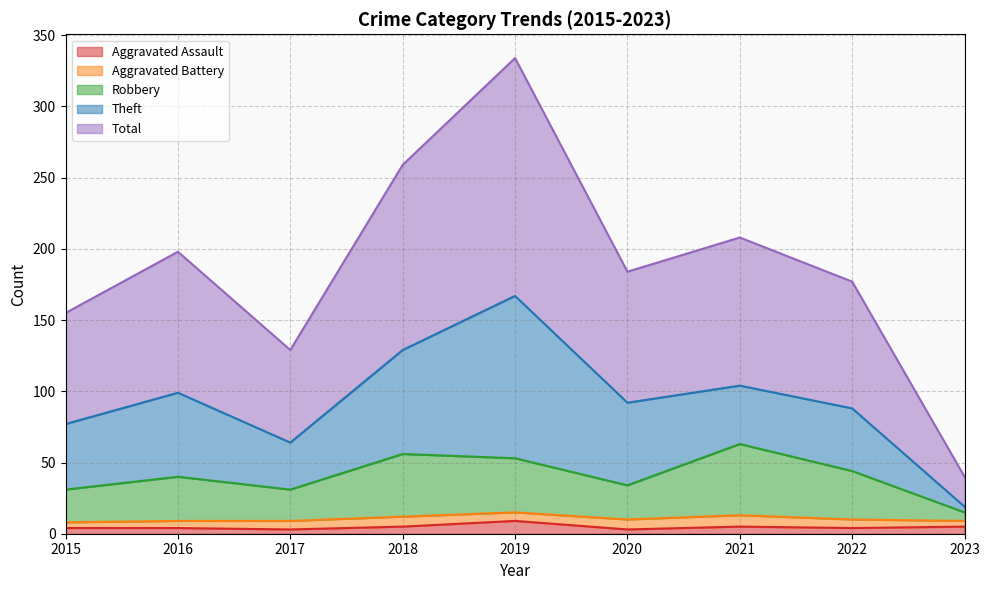

What is the maximum value for Aggravated Assault?

9